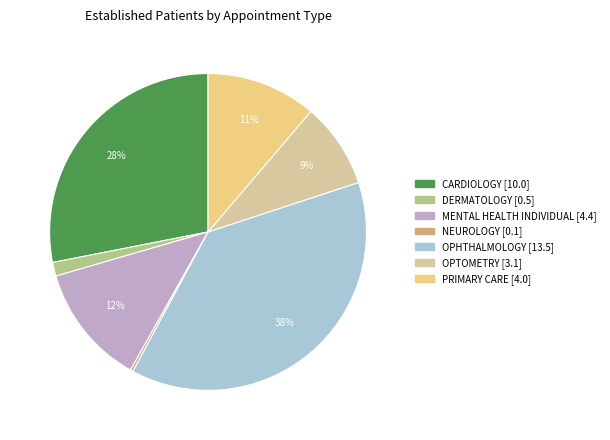

Which has a higher value, PRIMARY CARE or DERMATOLOGY?

PRIMARY CARE